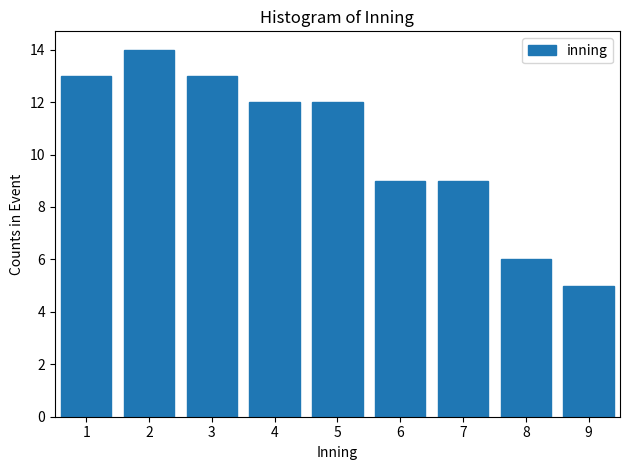

Reading left to right, list all the values displayed in this chart.

1=13	2=14	3=13	4=12	5=12	6=9	7=9	8=6	9=5